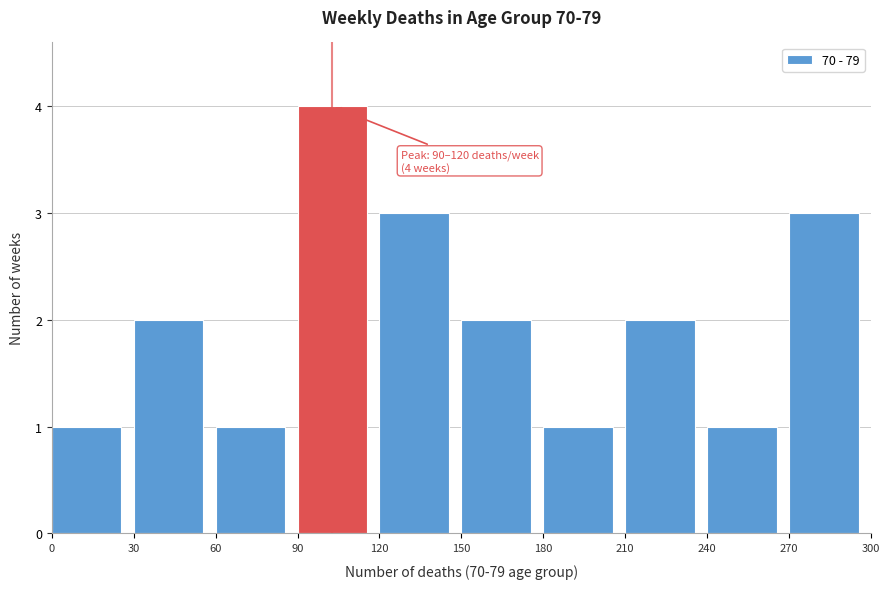

Over which range of the x-axis is the bar tallest?

90 to 120